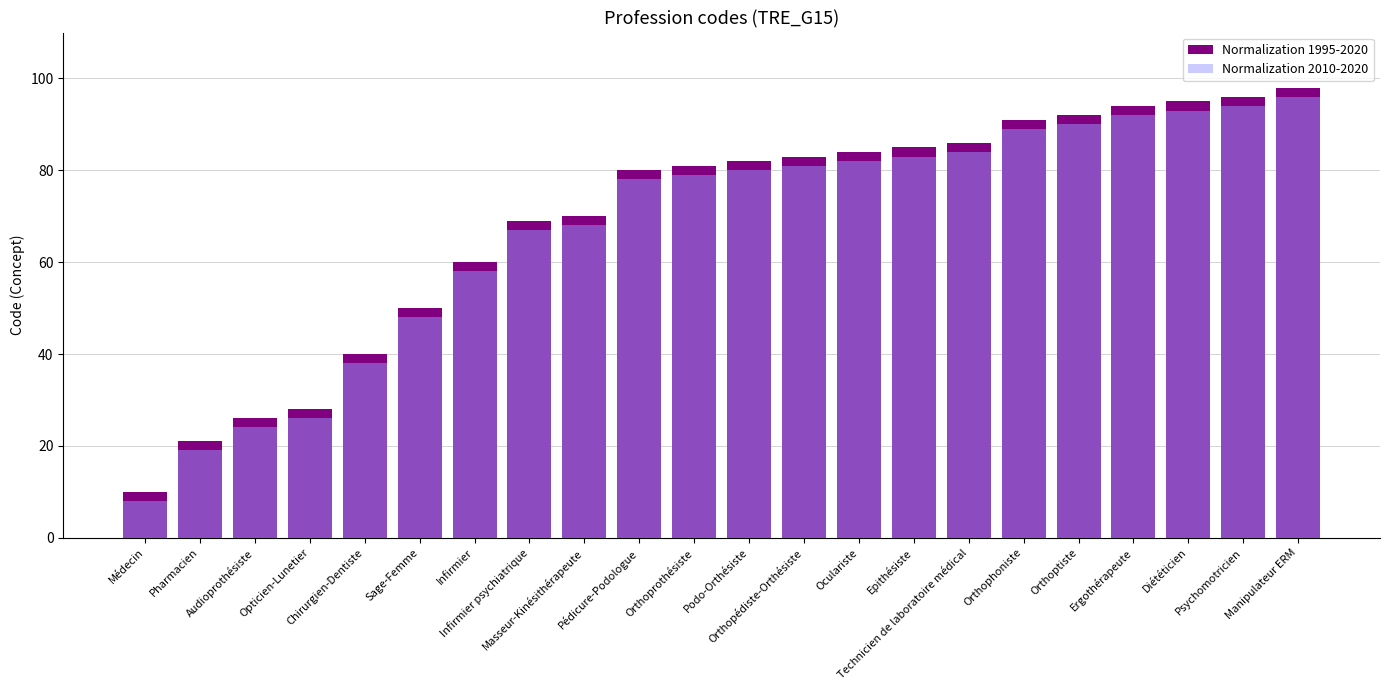

Reading left to right, list all the values displayed in this chart.

Normalization 1995-2020: 10	21	26	28	40	50	60	69	70	80	81	82	83	84	85	86	91	92	94	95	96	98
Normalization 2010-2020: 8	19	24	26	38	48	58	67	68	78	79	80	81	82	83	84	89	90	92	93	94	96